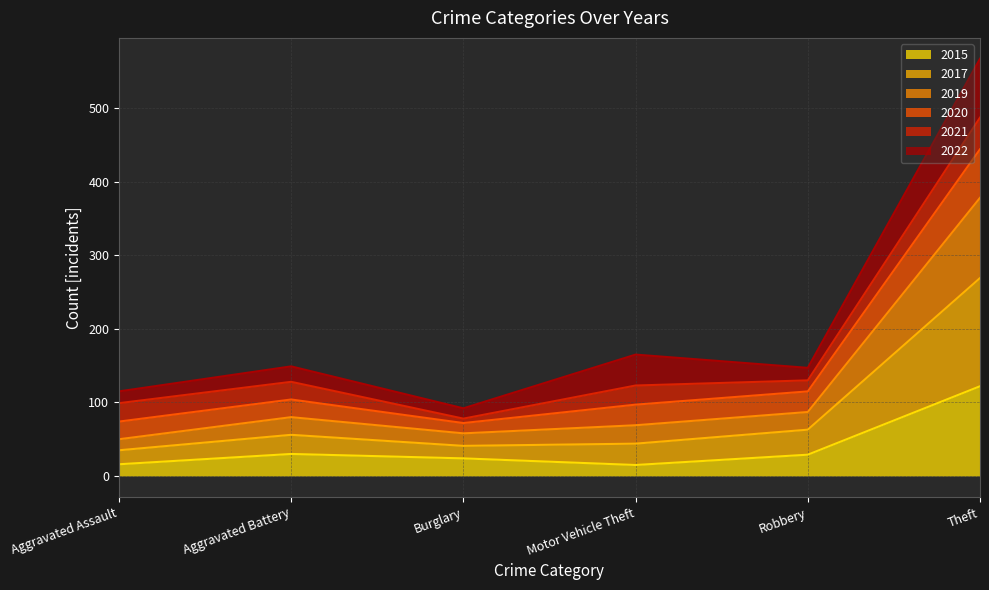

What are all the series names shown in the legend?

2015, 2017, 2019, 2020, 2021, 2022